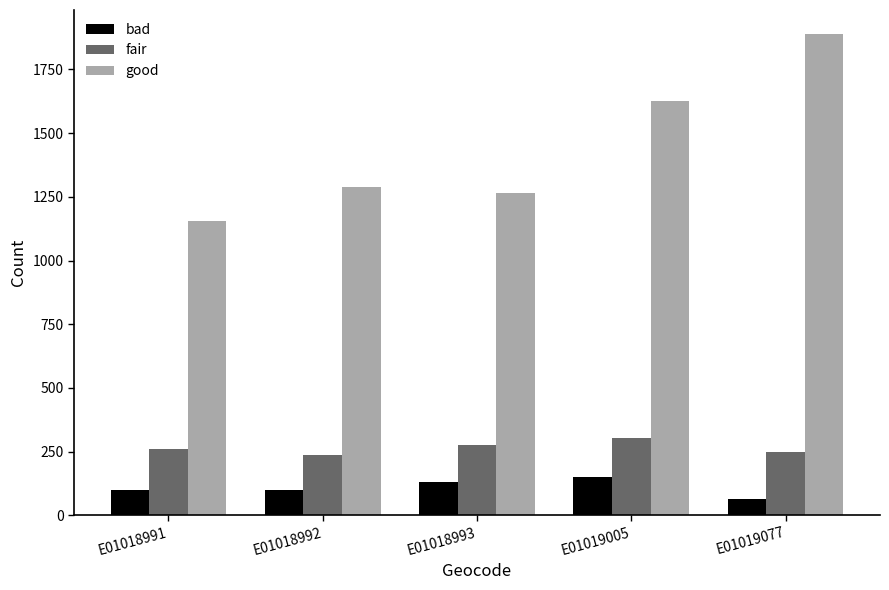

Are the bars horizontal?

No